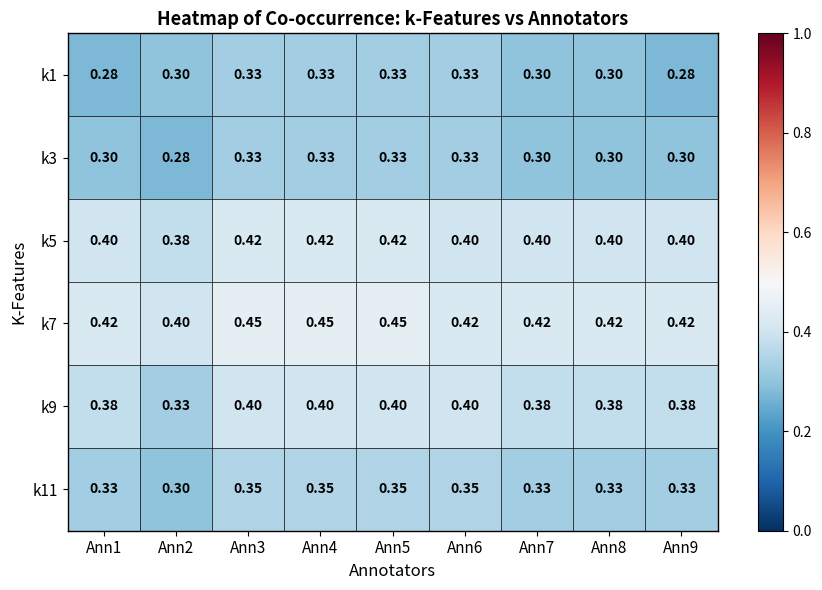

Is the value of k3 at Ann5 greater than the value of k5 at Ann2?

No